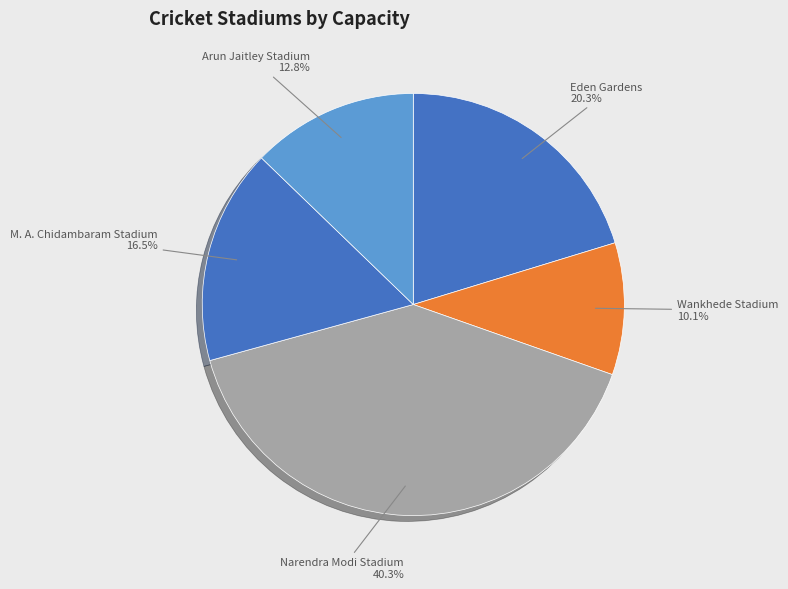

Which category has the biggest portion of the pie?

Narendra Modi Stadium